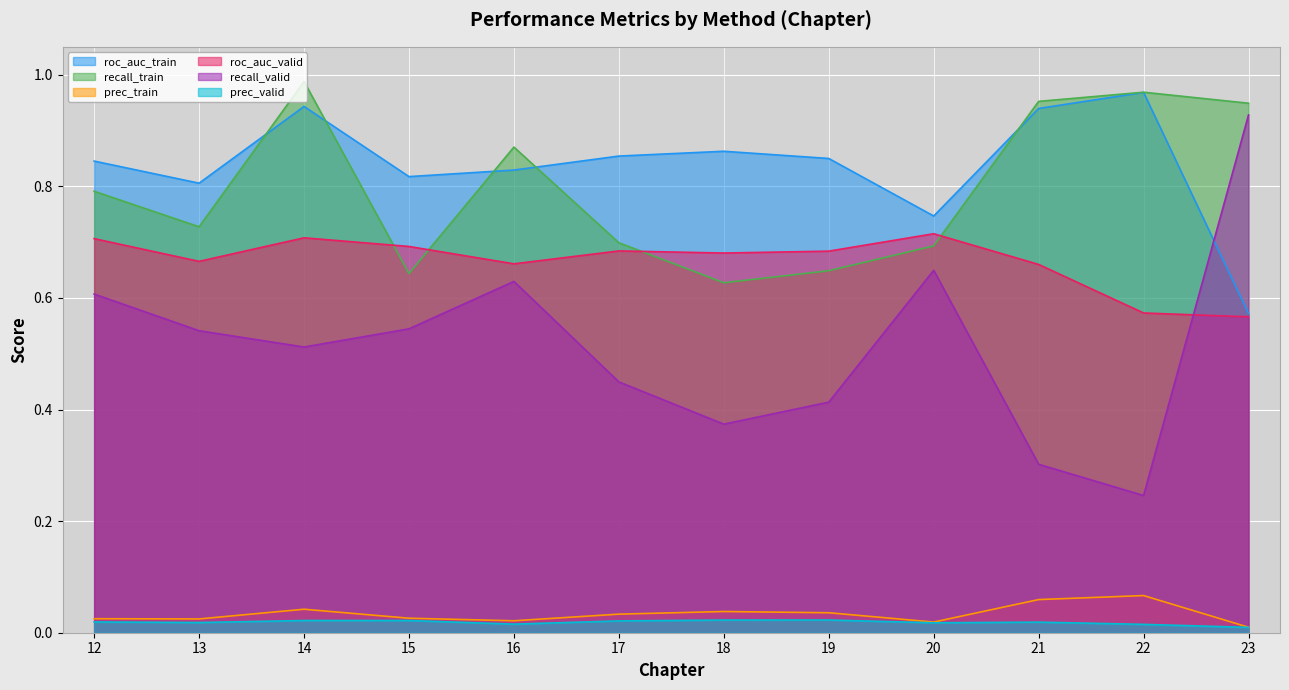

Which series has the largest range (max minus min)?

recall_valid